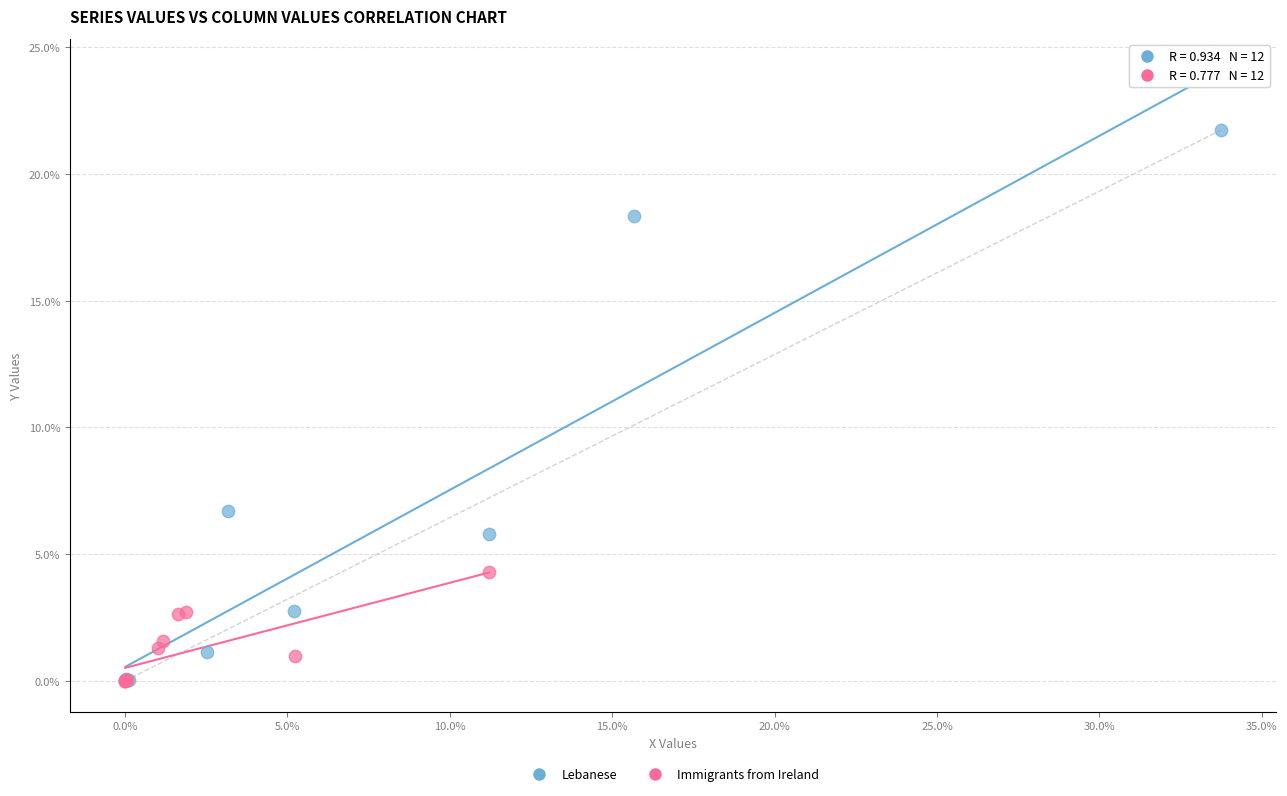

Which series has the largest Y range (max minus min)?

Lebanese